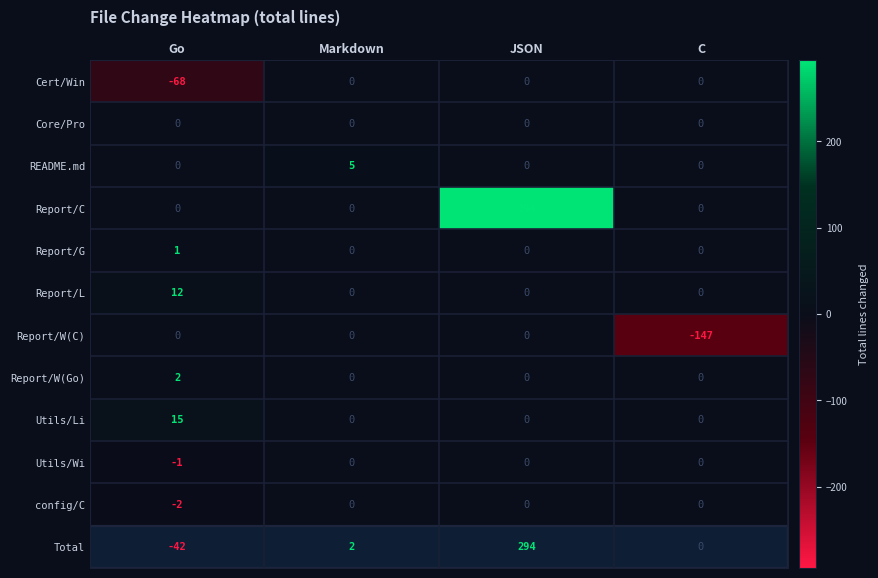

What is the sum of all Report/W(C) values?

-147